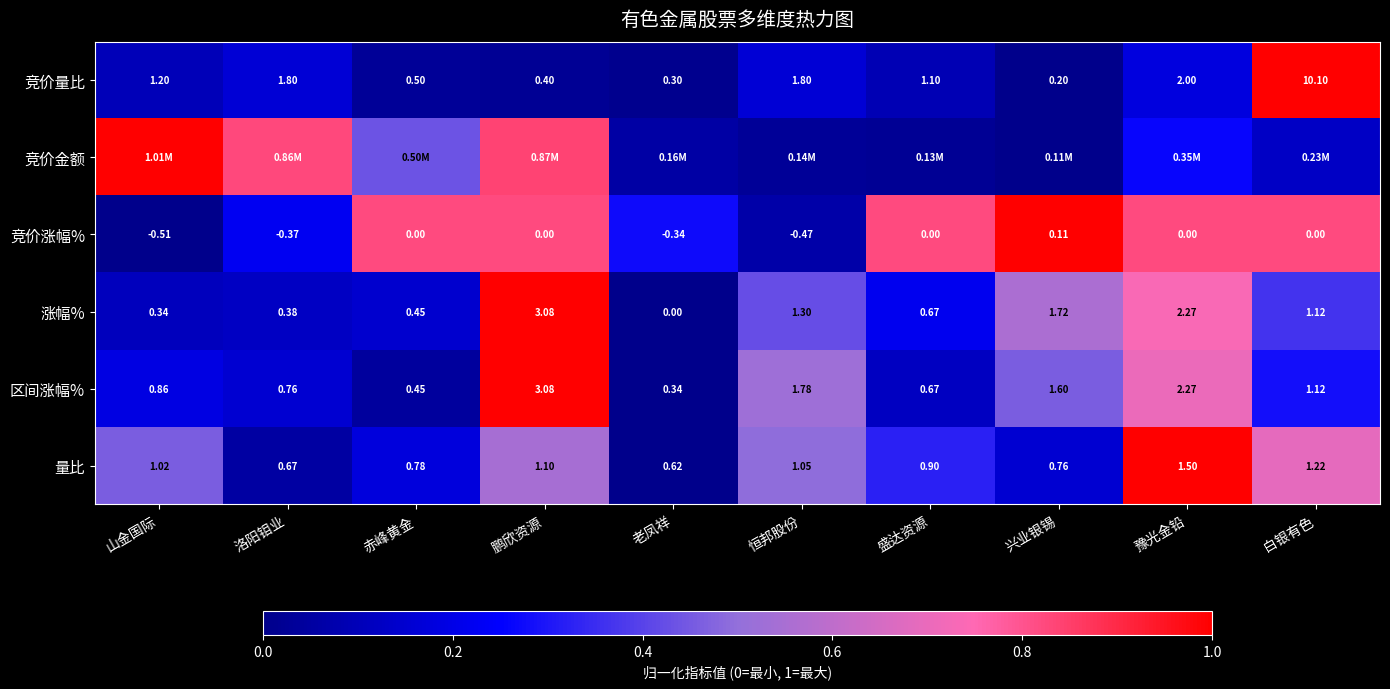

What is the spread (max minus min) of values at 豫光金铅?

0.8